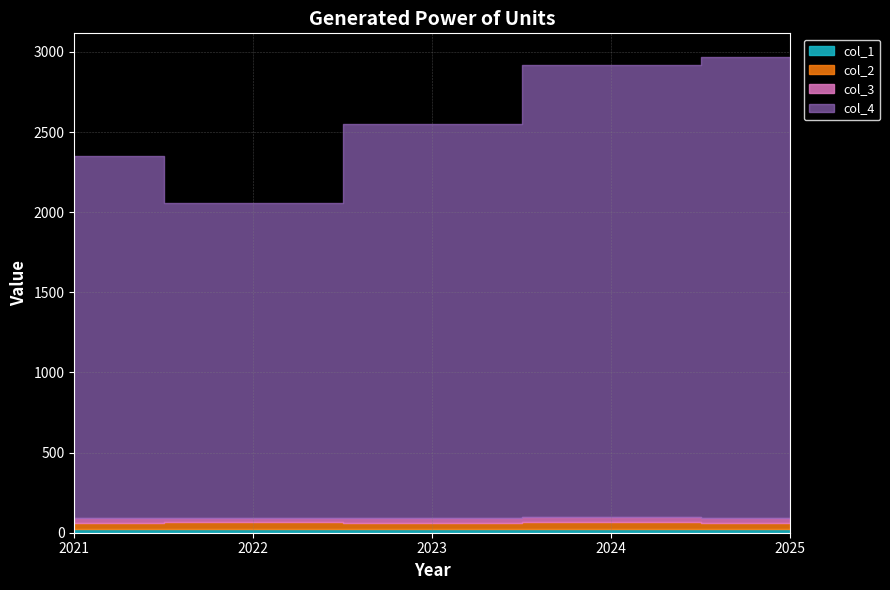

Rank the series at 2022 from highest to lowest value.

col_4, col_2, col_3, col_1